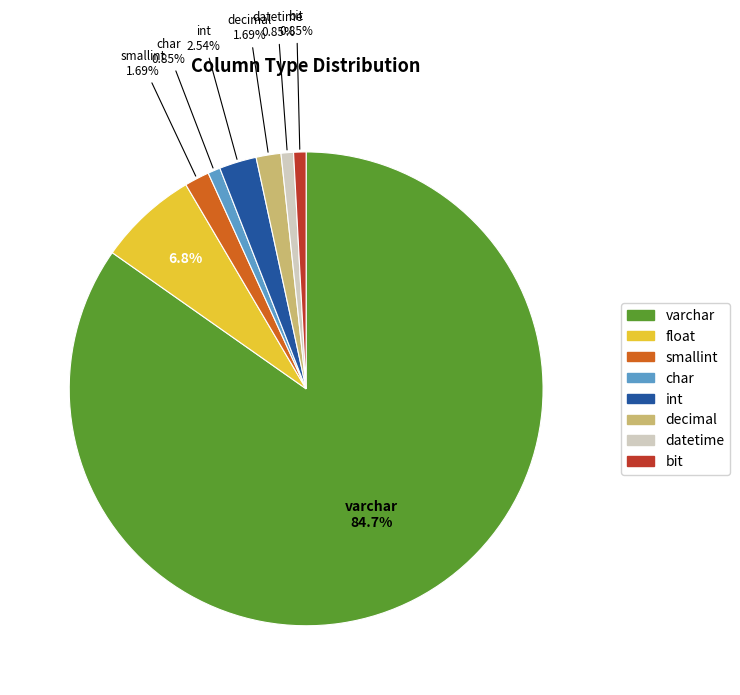

How many slices are in this pie chart?

8